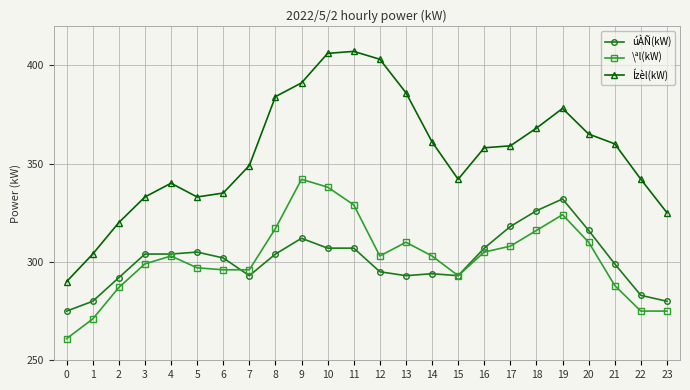

What are all the series names shown in the legend?

úÀÑ(kW), \ªl(kW), Ízèl(kW)